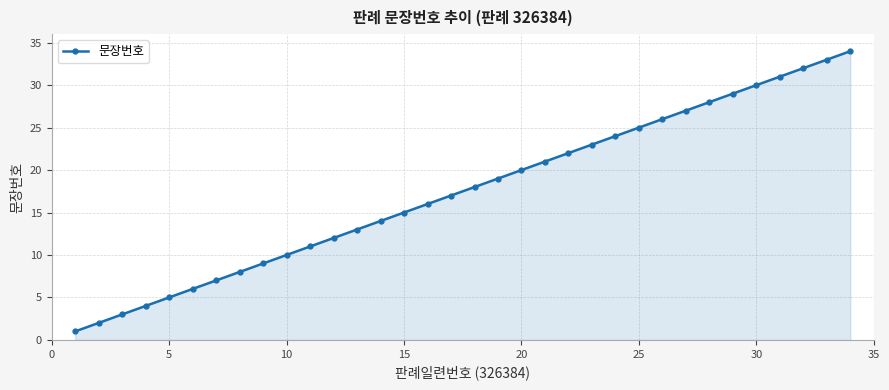

What is the average value?

18